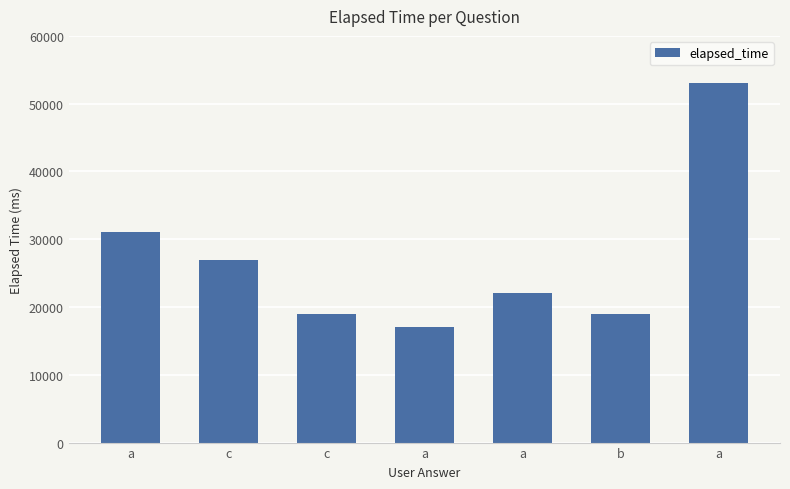

The value at a is 17000. True or false?

True